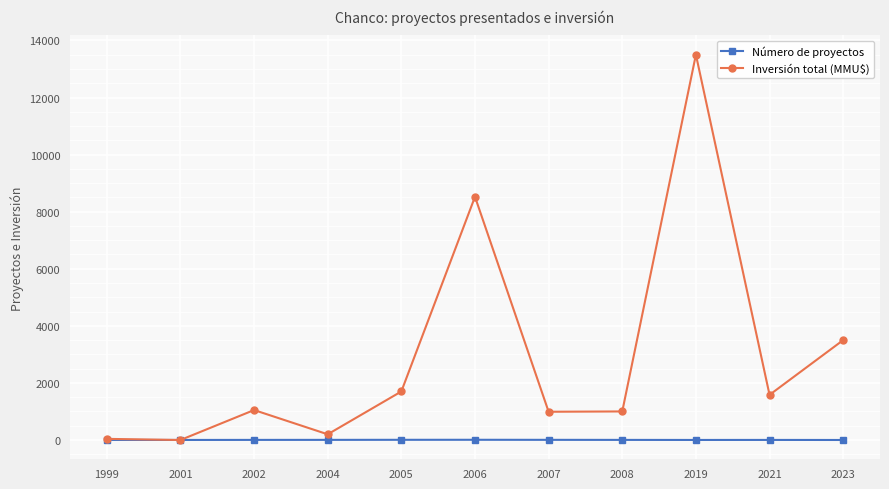

List the series in order of their peak value, lowest first.

Número de proyectos, Inversión total (MMU$)